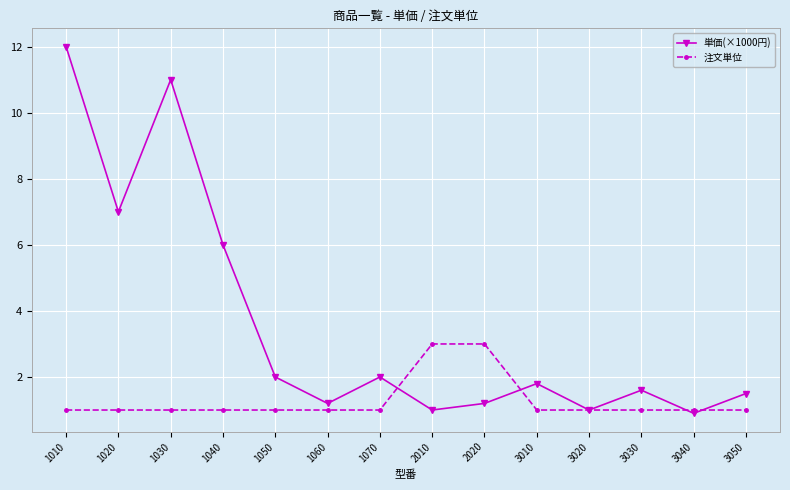

The value of 単価(×1000円) at 1020 is 7.0. True or false?

True